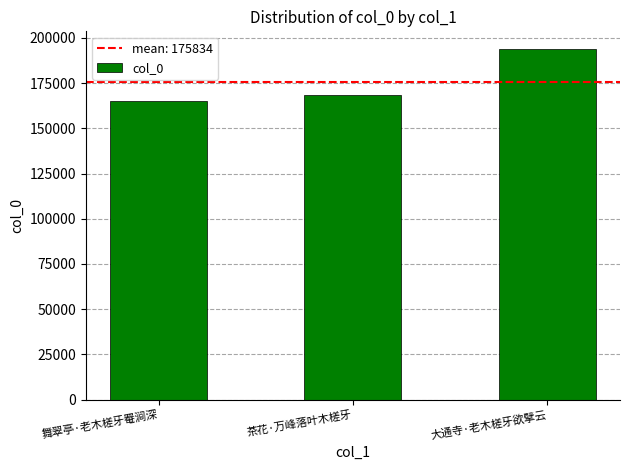

List the labels in order of value, smallest first.

舞翠亭·老木槎牙罨涧深, 茶花·万峰落叶木槎牙, 大通寺·老木槎牙欲擘云